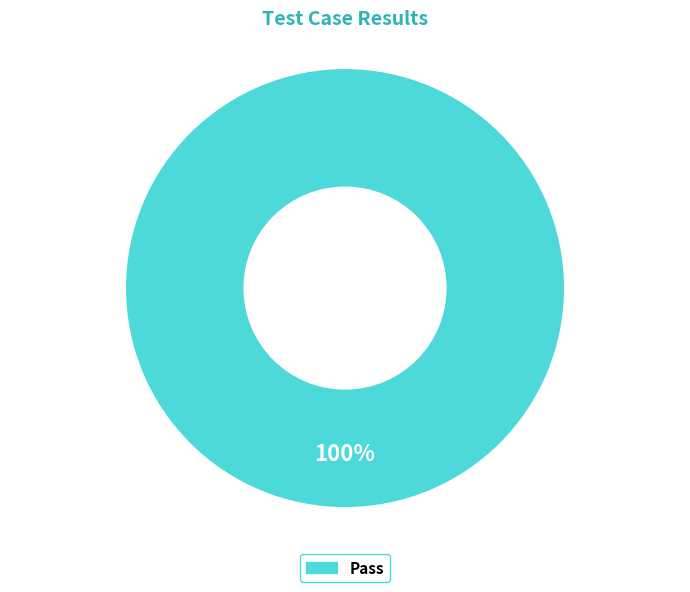

Is there any slice that represents more than half of the pie?

Yes